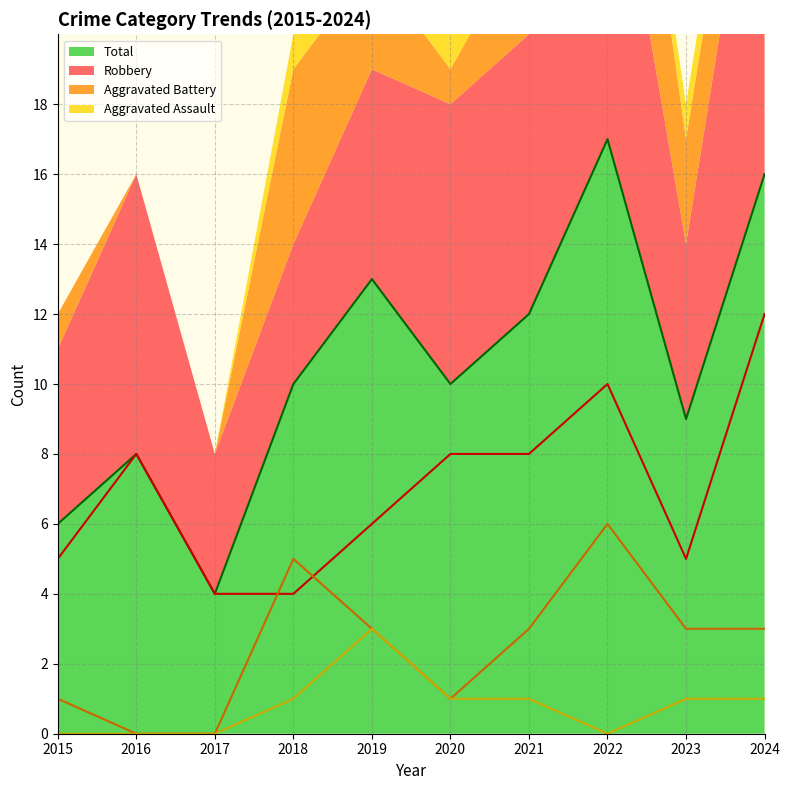

Reading left to right, extract all data points from this chart.

Total (line): 6	8	4	10	13	10	12	17	9	16
Robbery (line): 5	8	4	4	6	8	8	10	5	12
Aggravated Battery (line): 1	0	0	5	3	1	3	6	3	3
Aggravated Assault (line): 0	0	0	1	3	1	1	0	1	1